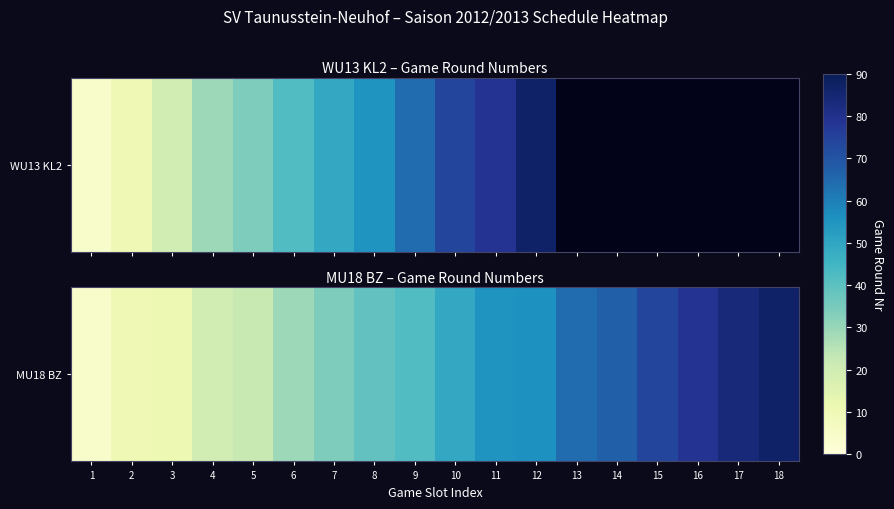

What is the sum of all values?

825